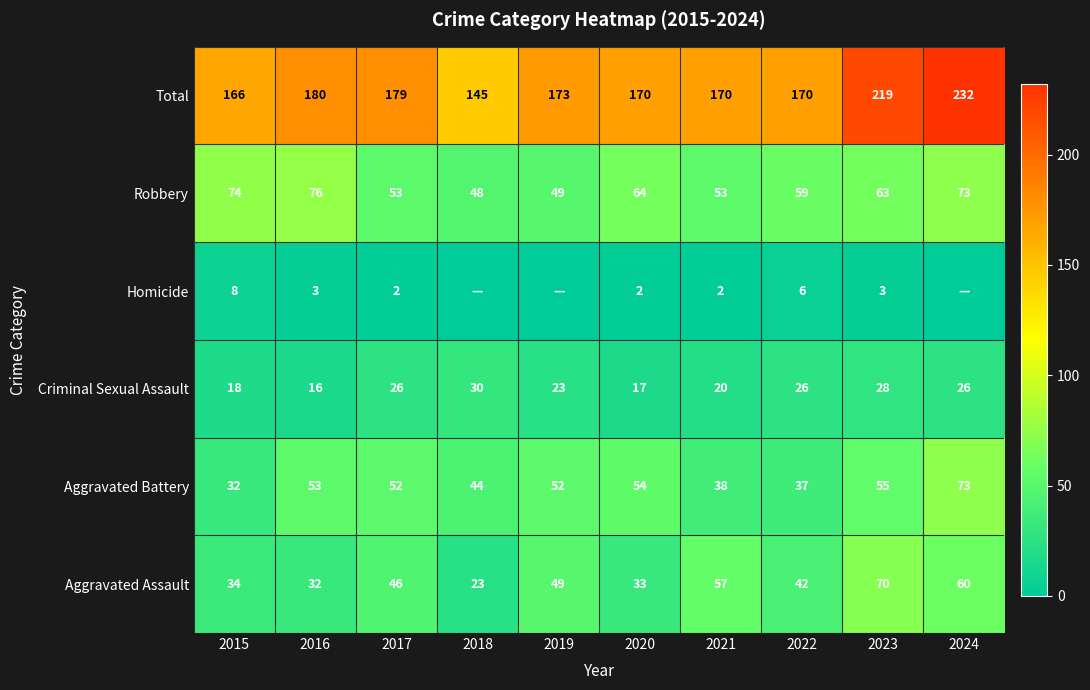

At which category is the sum across all series the highest?

2024